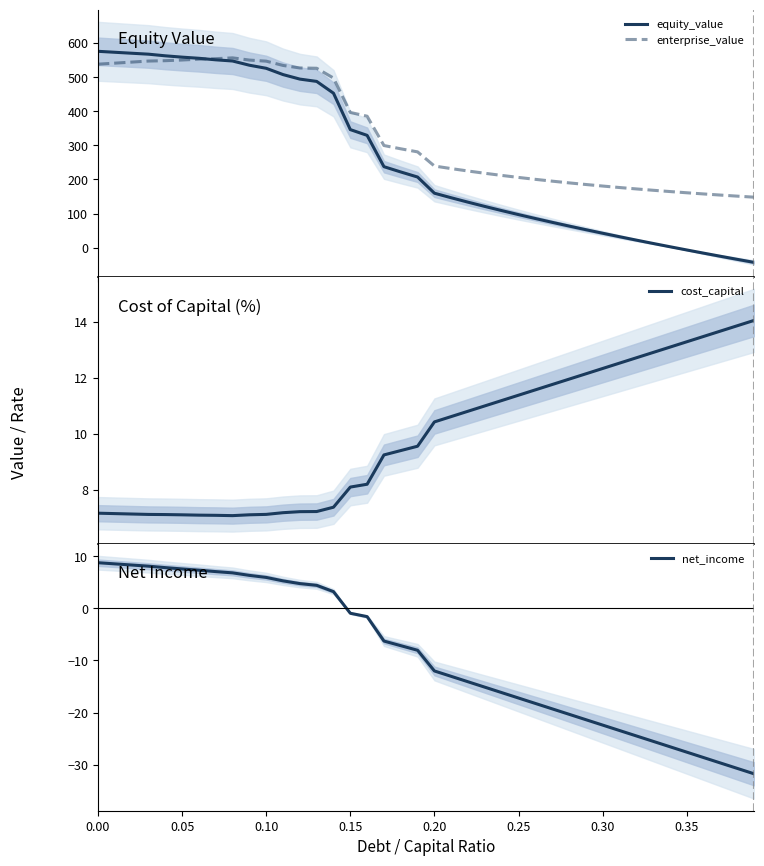

At how many categories does at least one series exceed 496?

15